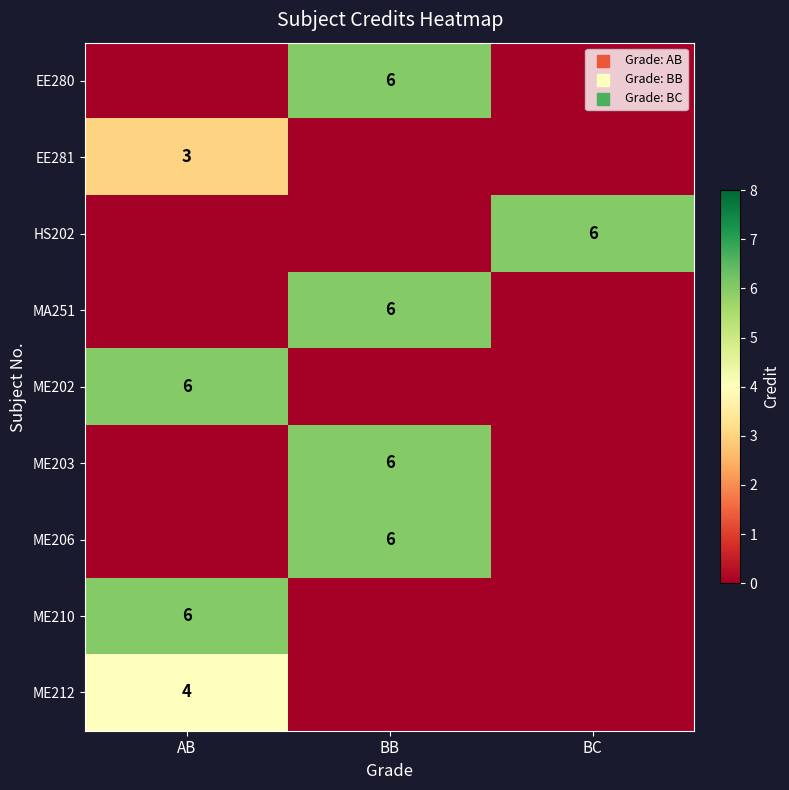

What is the average value of the ME210 series?

2